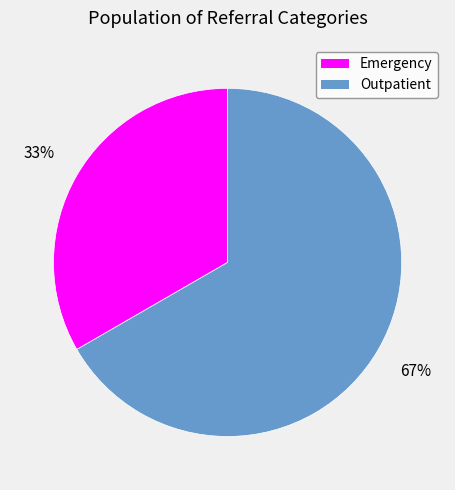

Count the number of slices in the pie.

2